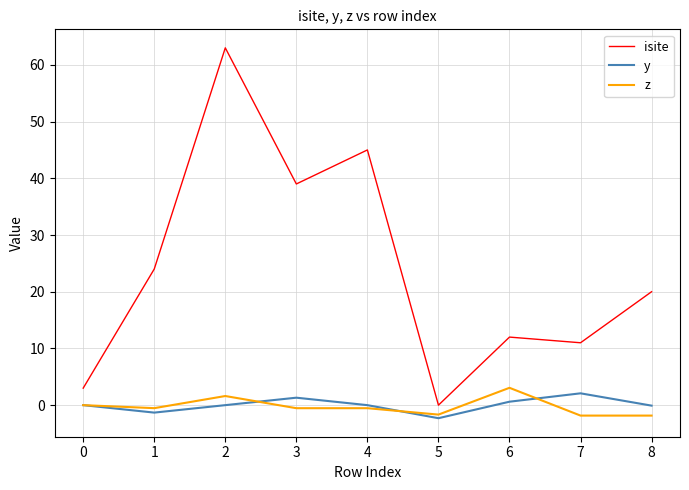

What is the difference between the highest and lowest values at 2?

63.0